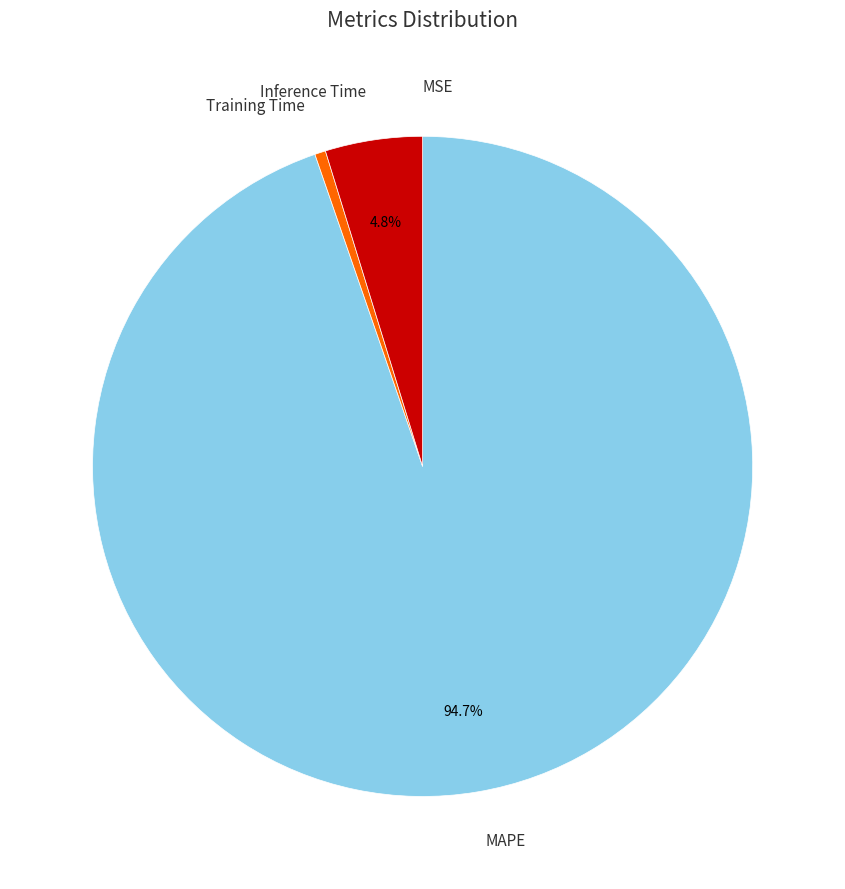

To the nearest percent, what is the difference between the largest and smallest slice percentages?

95%